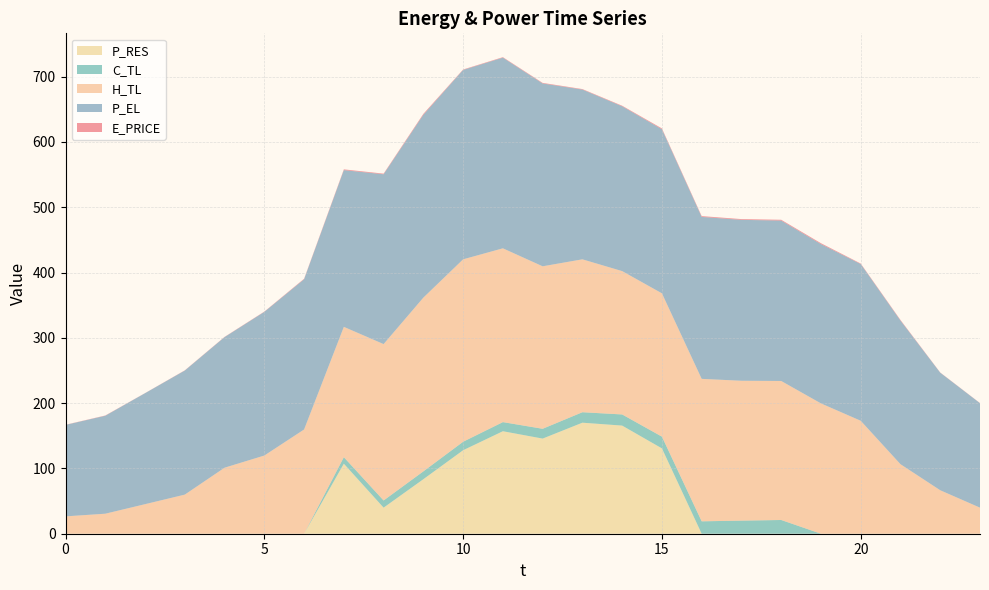

Reading left to right, transcribe all the data shown in this chart.

E_PRICE: 0.3	0.4	0.2	0.3	0.4	0.4	0.7	1.2	1.0	1.4	0.7	0.7	0.9	0.7	0.9	1.3	1.2	1.2	1.2	1.3	0.8	0.9	0.3	0.2
P_EL: 140.1	150.0	170.0	190.0	200.0	220.0	230.1	240.0	260.1	280.0	290.0	292.0	280.0	260.0	252.4	251.3	248.0	246.4	245.6	244.0	240.0	220.0	180.0	160.0
H_TL: 26.6	30.6	45.2	59.9	101.1	119.7	159.6	199.6	239.5	266.1	279.4	266.1	248.8	234.1	219.5	219.4	218.1	214.2	212.9	199.5	173.0	106.4	66.6	39.9
C_TL: 0.0	0.0	0.0	0.0	0.0	0.0	0.0	10.0	11.0	12.0	13.0	14.0	15.0	16.0	17.0	18.0	19.0	20.0	21.0	0.0	0.0	0.0	0.0	0.0
P_RES: 0.0	0.0	0.0	0.0	0.0	0.0	0.0	107.2	39.9	83.5	127.8	156.9	145.7	170.0	165.6	130.7	0.0	0.0	0.0	0.0	0.0	0.0	0.0	0.0